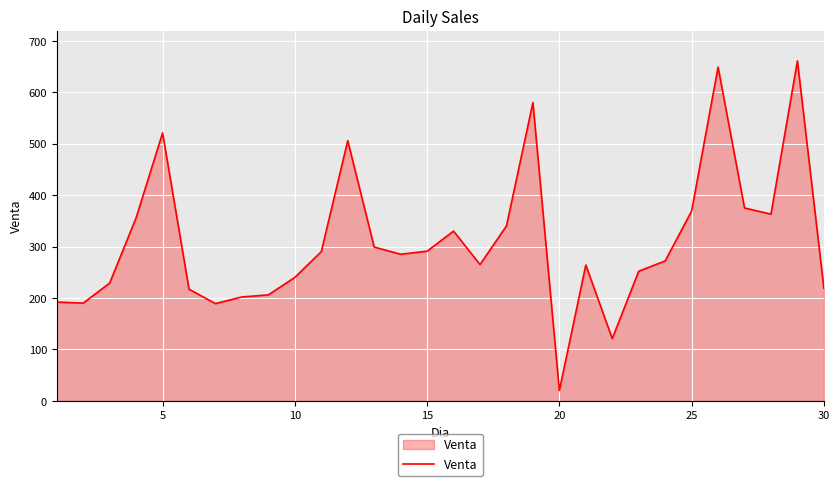

What is the minimum value shown in the chart?

20